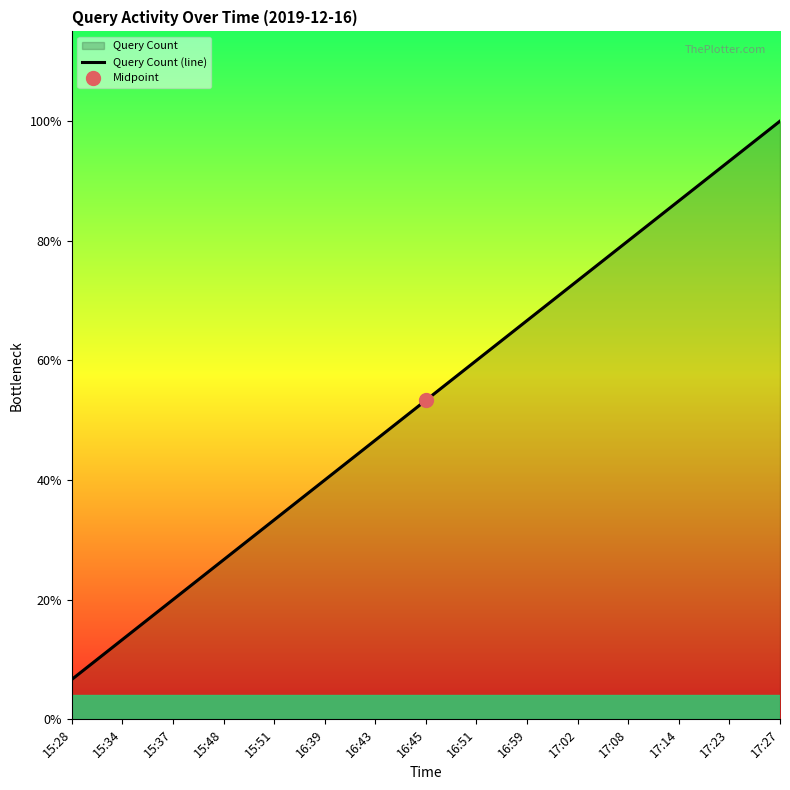

What is the change in value from 15:28 to 17:02?

+10